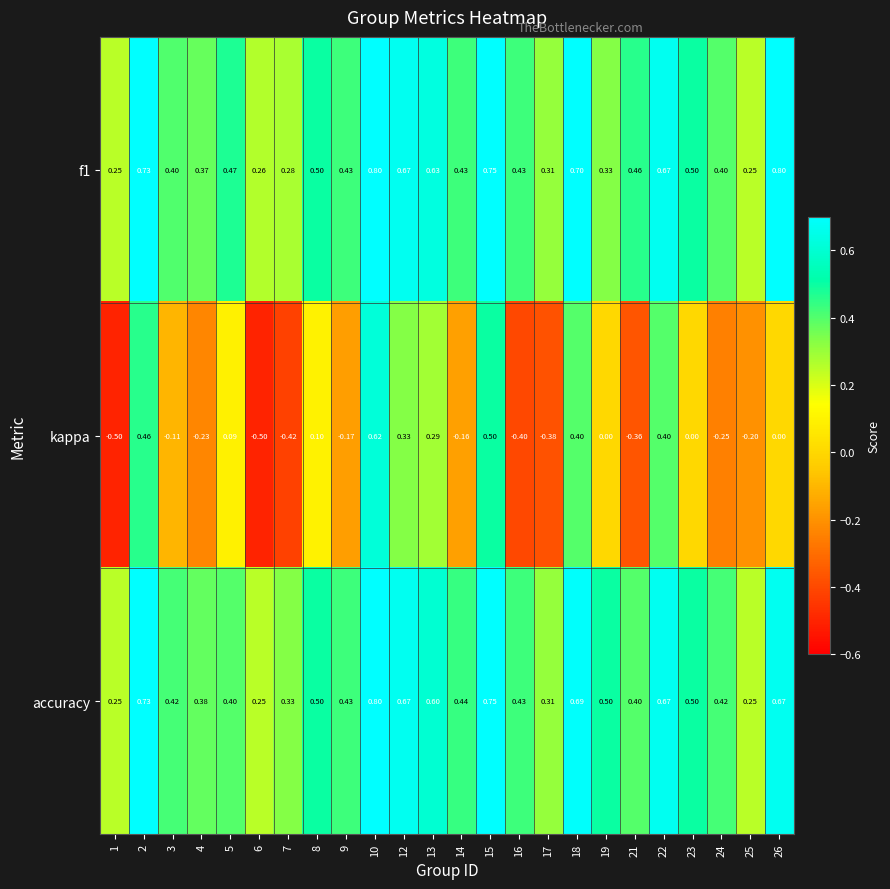

Is the value of kappa at 12 greater than the value of f1 at 10?

No